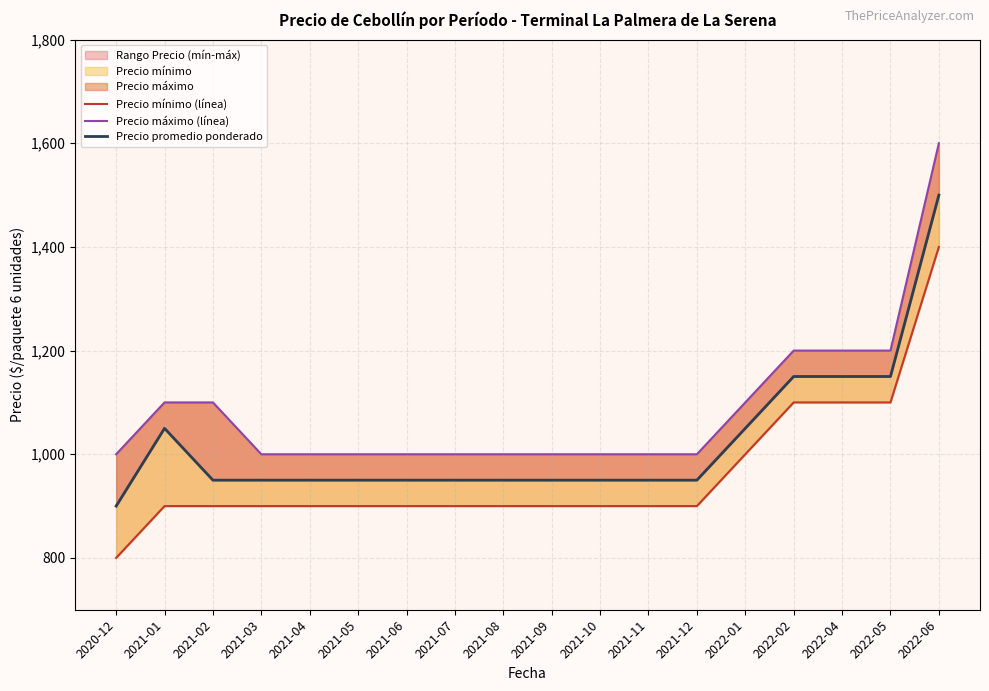

True or false: Precio promedio ponderado and Precio máximo (línea) cross at least once.

False